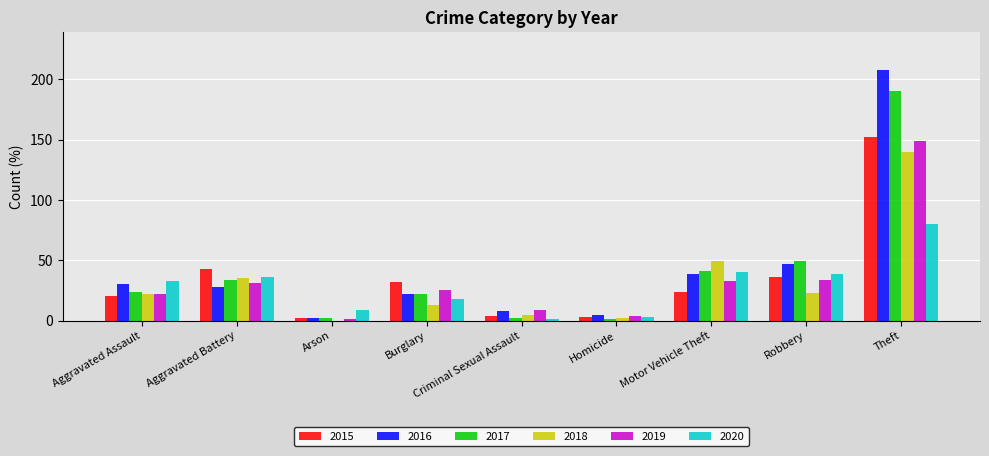

At which label is 2017 closest to 95?

Robbery